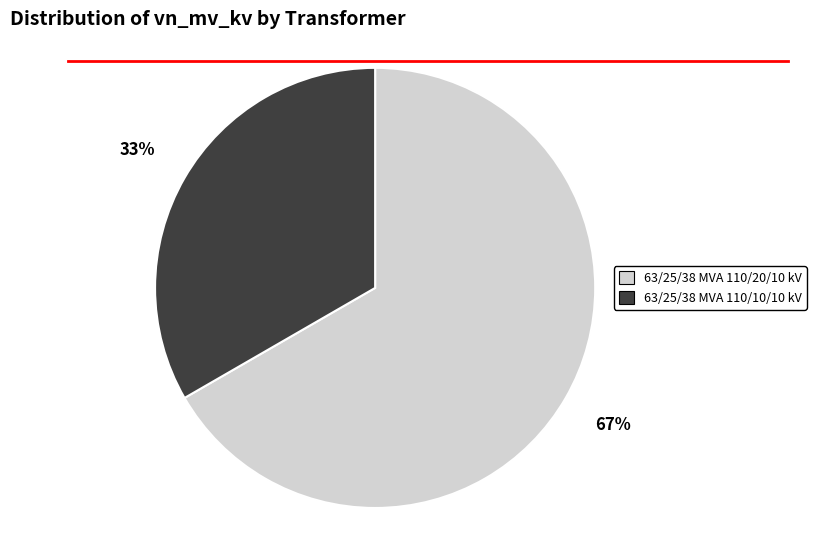

Rank the categories by value from highest to lowest.

63/25/38 MVA 110/20/10 kV, 63/25/38 MVA 110/10/10 kV